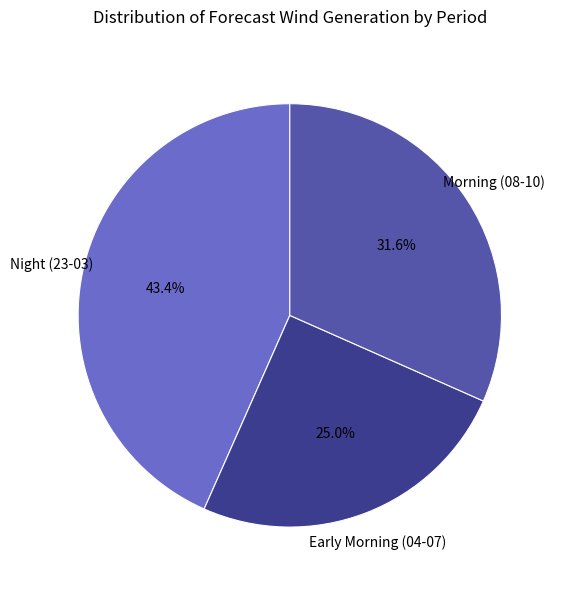

Is there a majority slice in this chart?

No